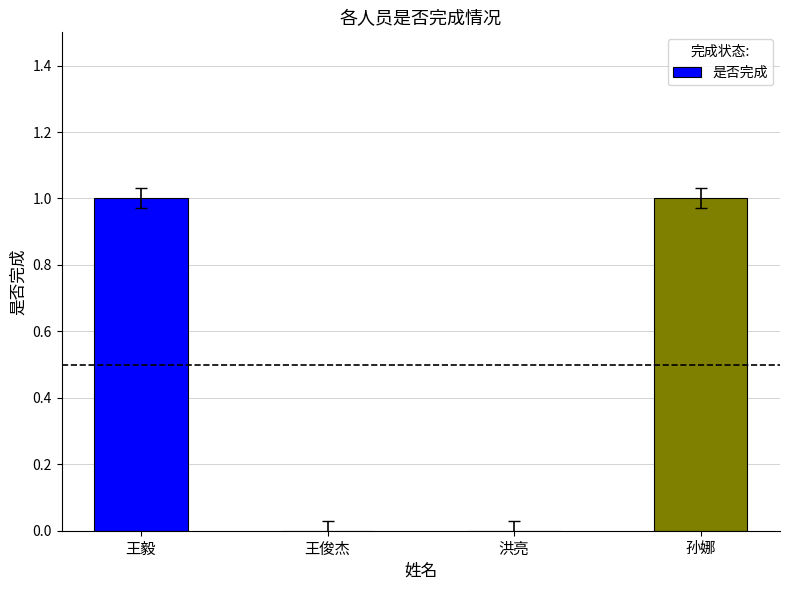

What is the change in value from 王毅 to 洪亮?

-1